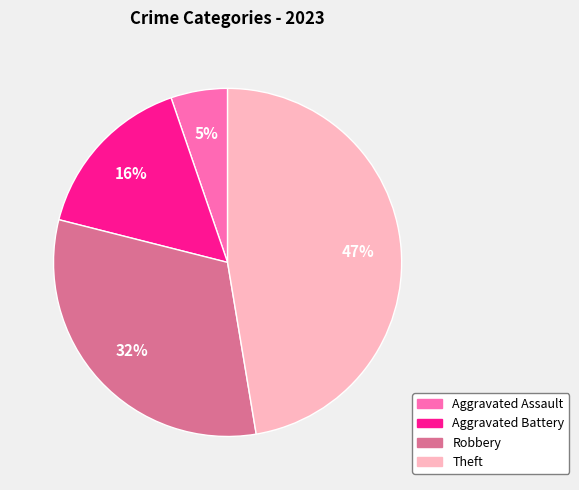

What percentage is the Theft slice, to the nearest percent?

47%